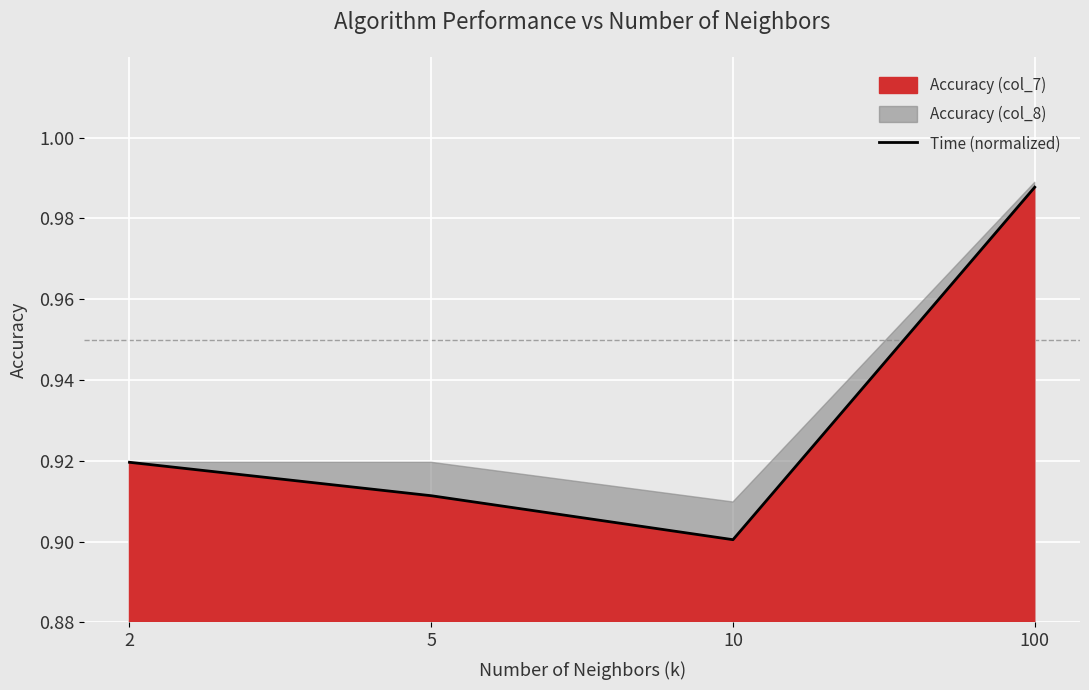

What is the value of the 4th point from the left?

1.0